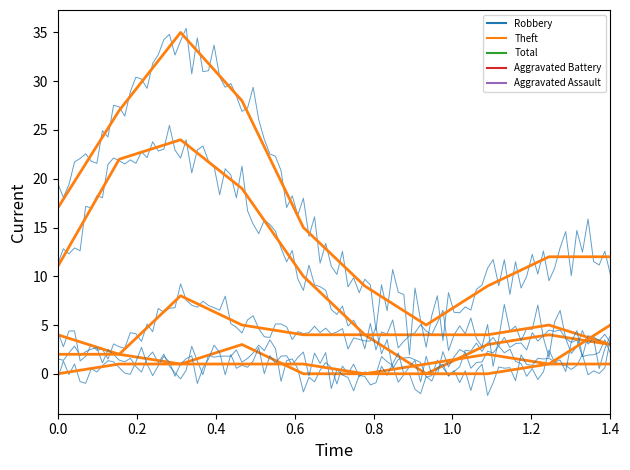

Does the chart display data point markers on the line(s)?

No